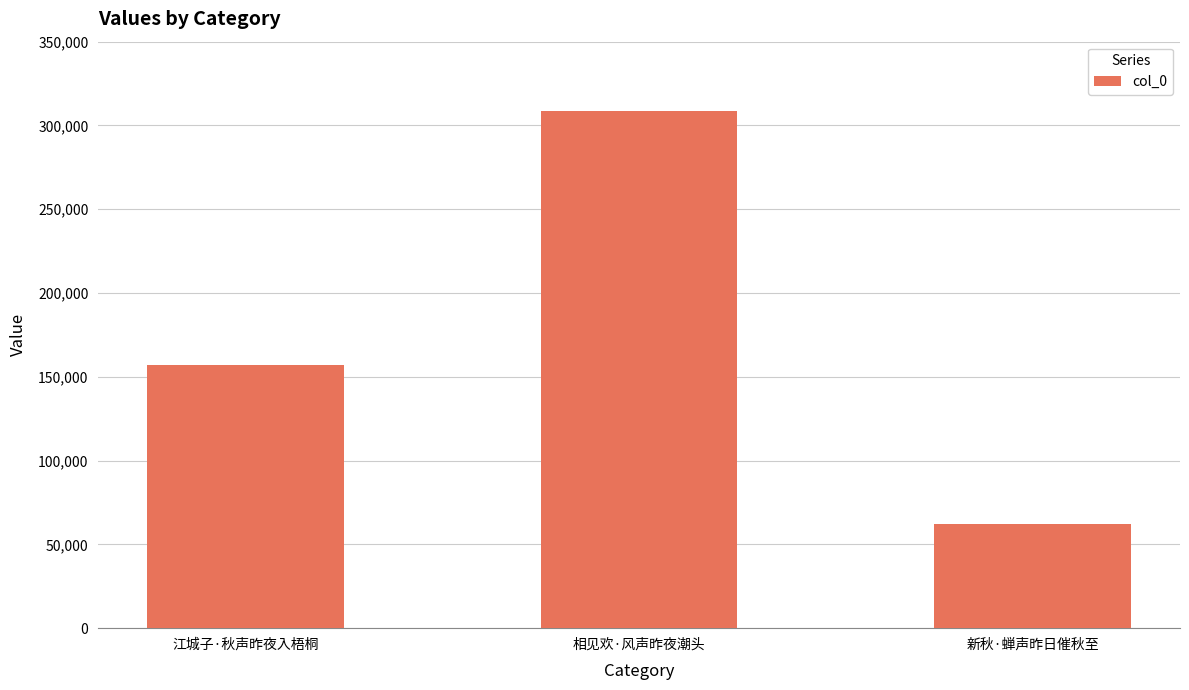

Count the values in the range 62013 to 308610.

3